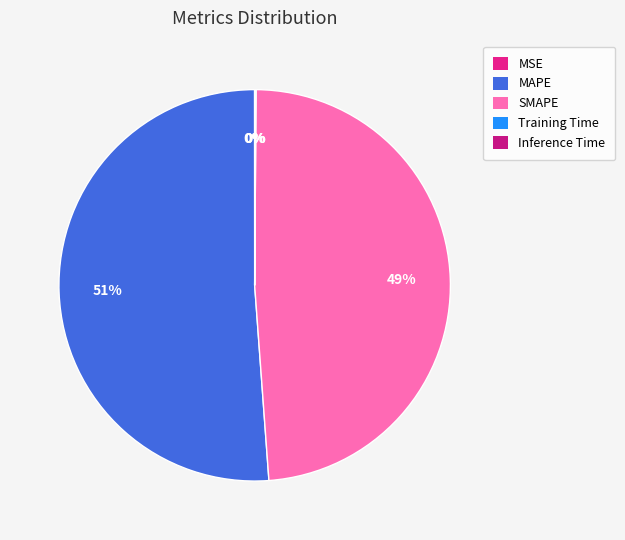

Which category has the smallest portion of the pie?

MSE